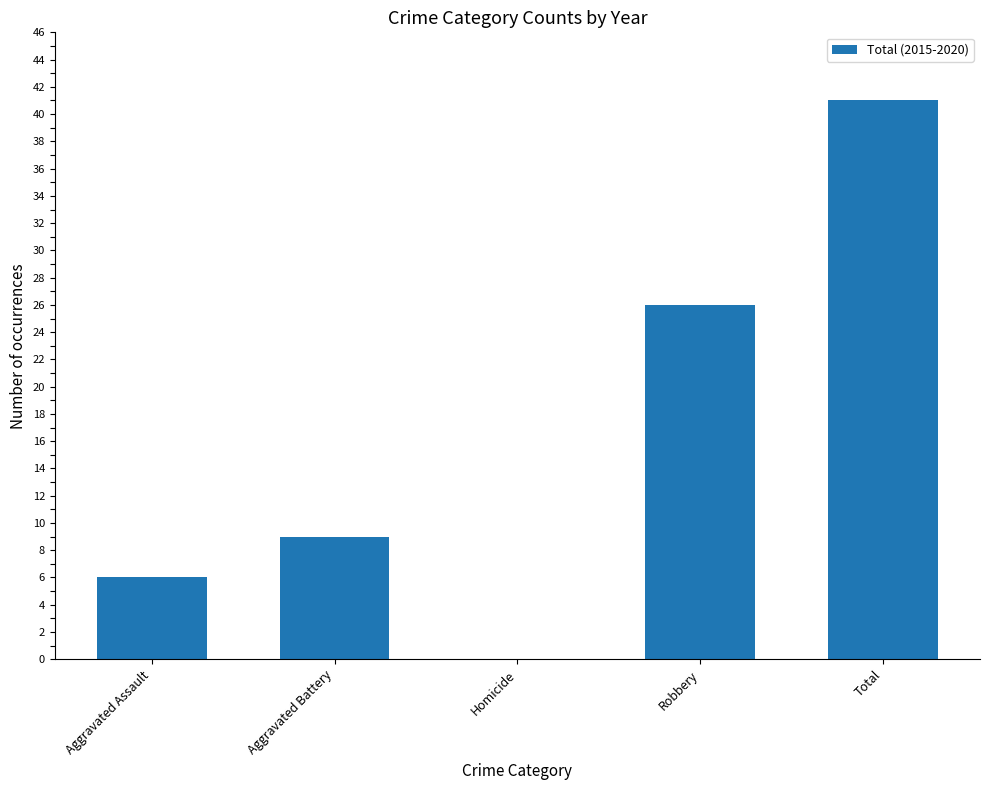

What is the change in value from Aggravated Battery to Robbery?

+17